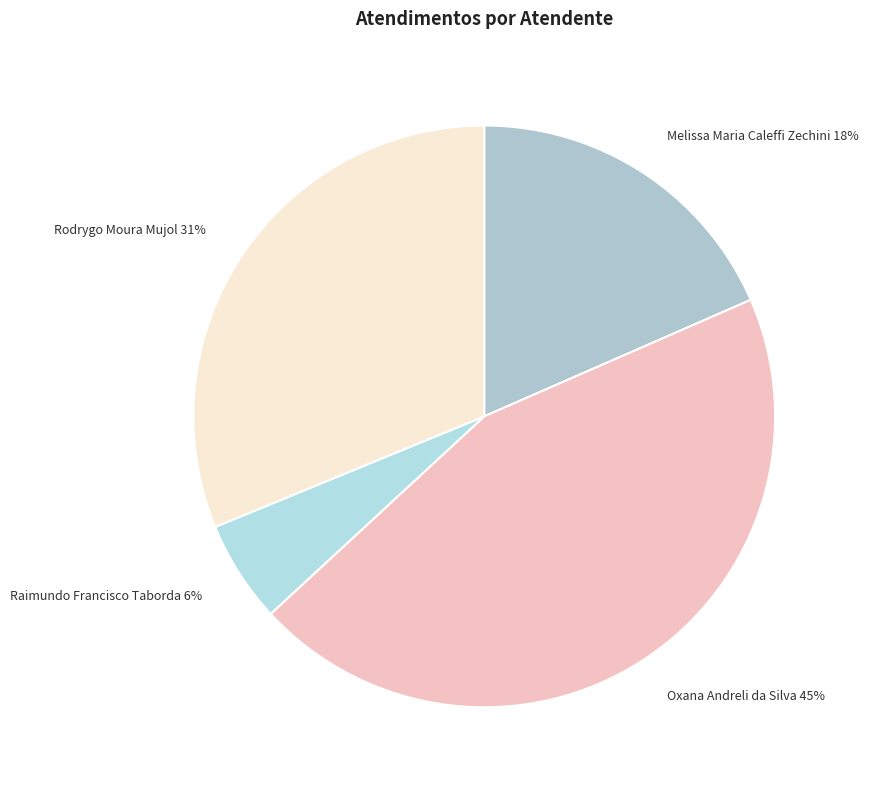

To the nearest percent, what percentage of the pie is Melissa Maria Caleffi Zechini?

18%